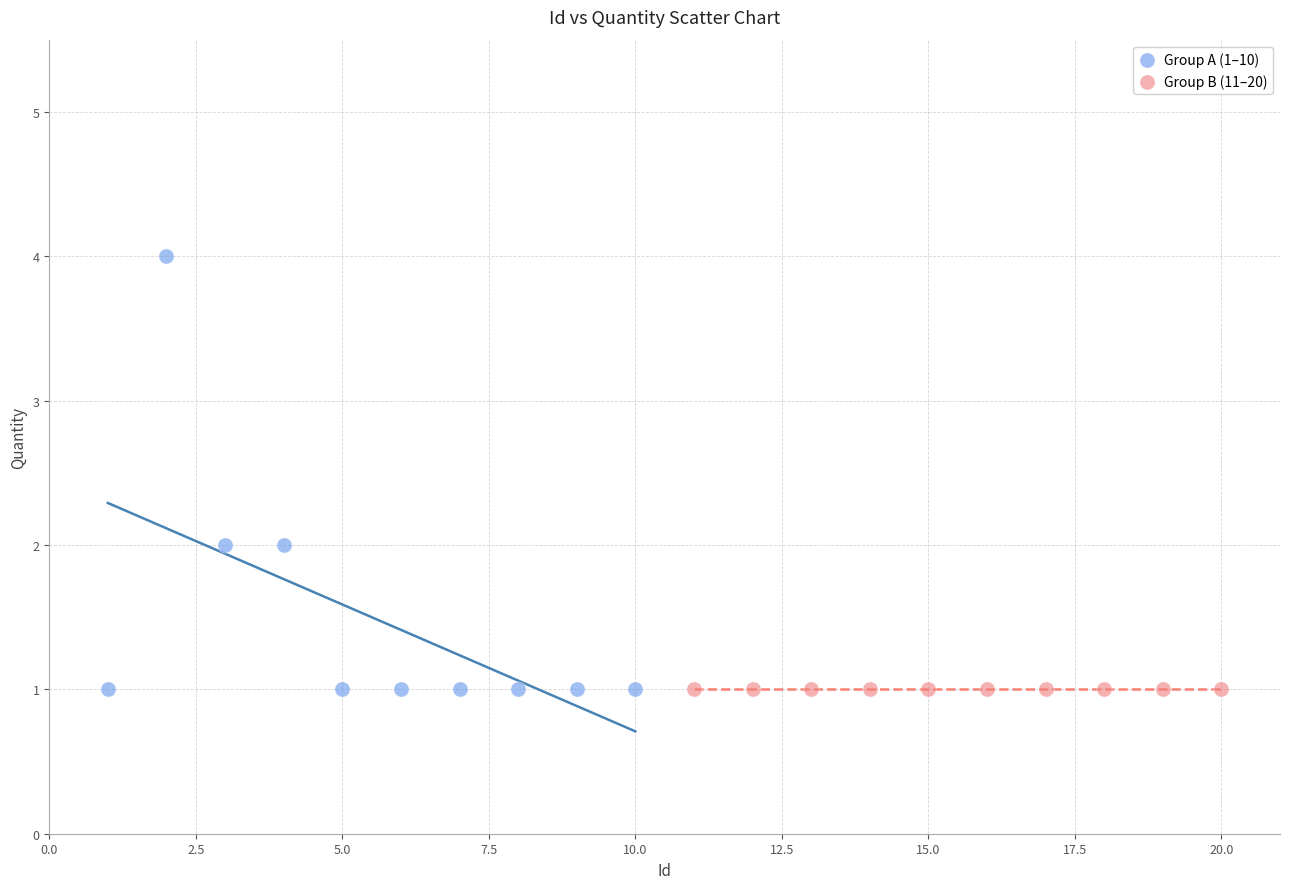

Which series contains the highest Y value?

Group A (1–10)